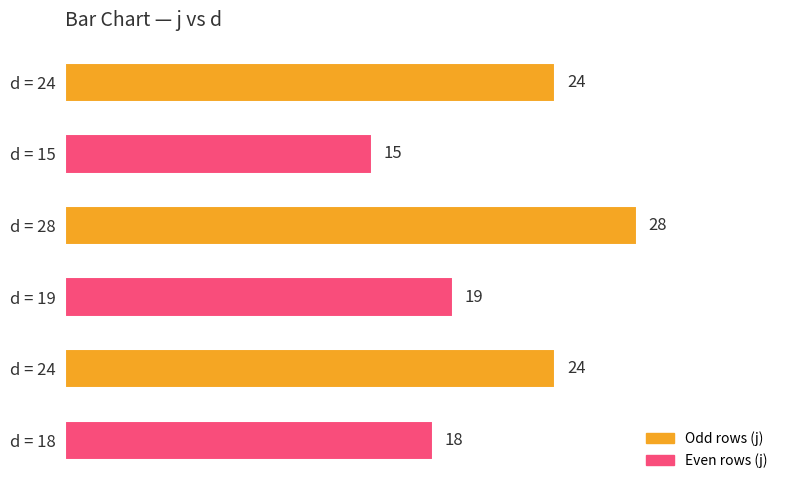

Are the bars horizontal?

Yes